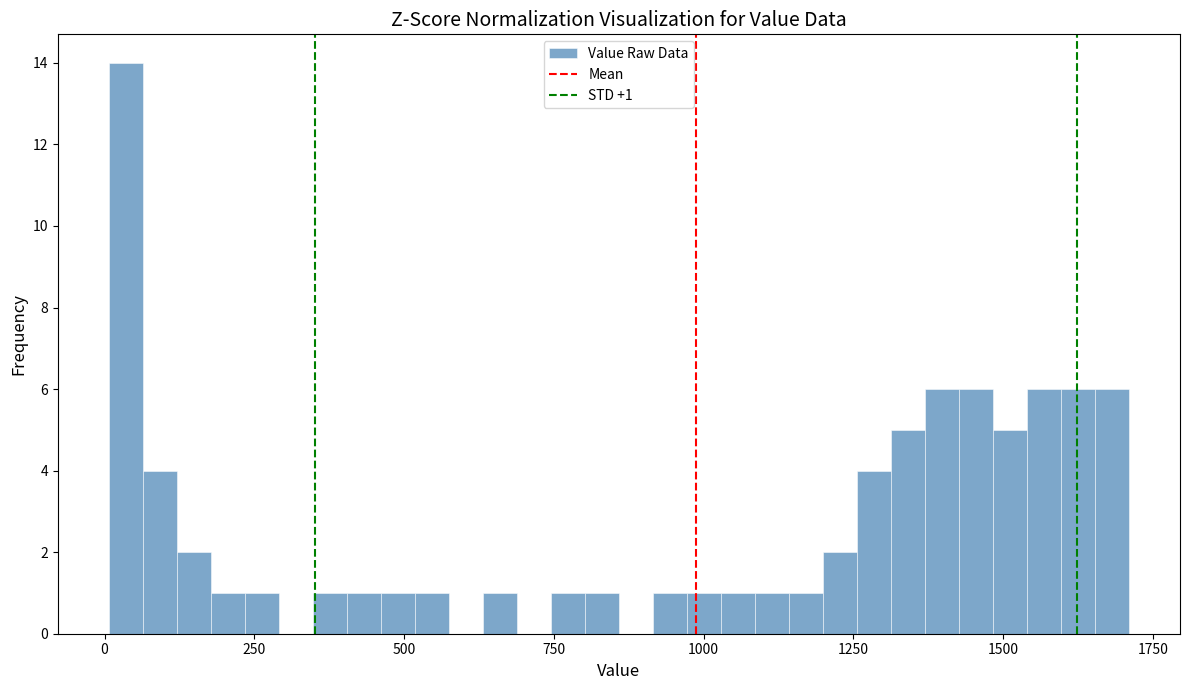

Read against the x-axis, roughly where is the centre of the tallest bar?

50